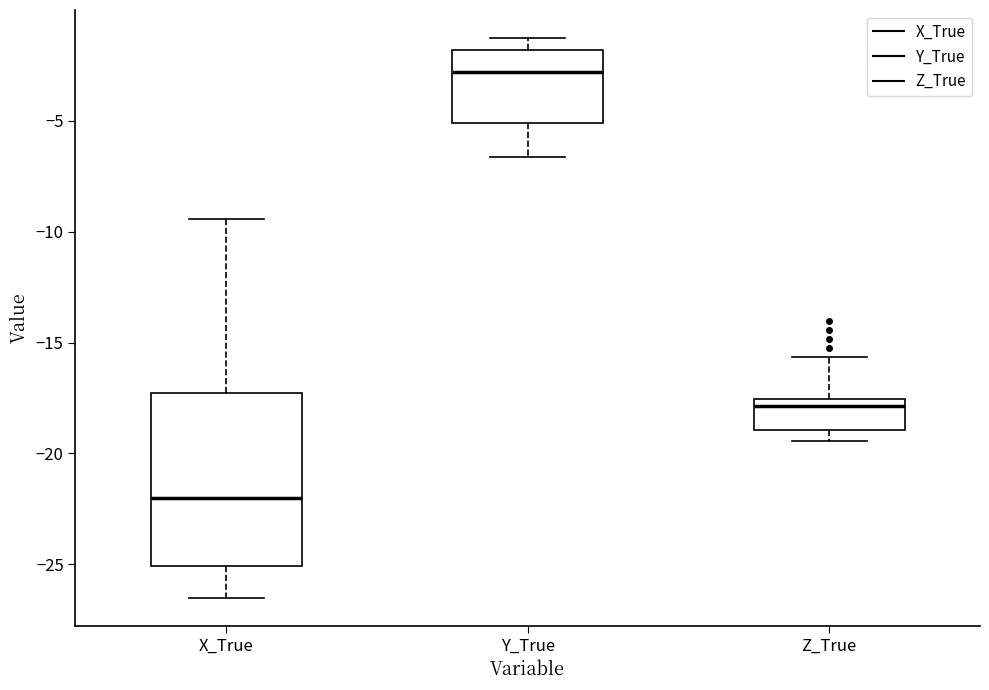

Where is the lower edge of the box for X_True on the y-axis? The values are not printed on the chart, so give them approximately, as read against the axis.

-25.0